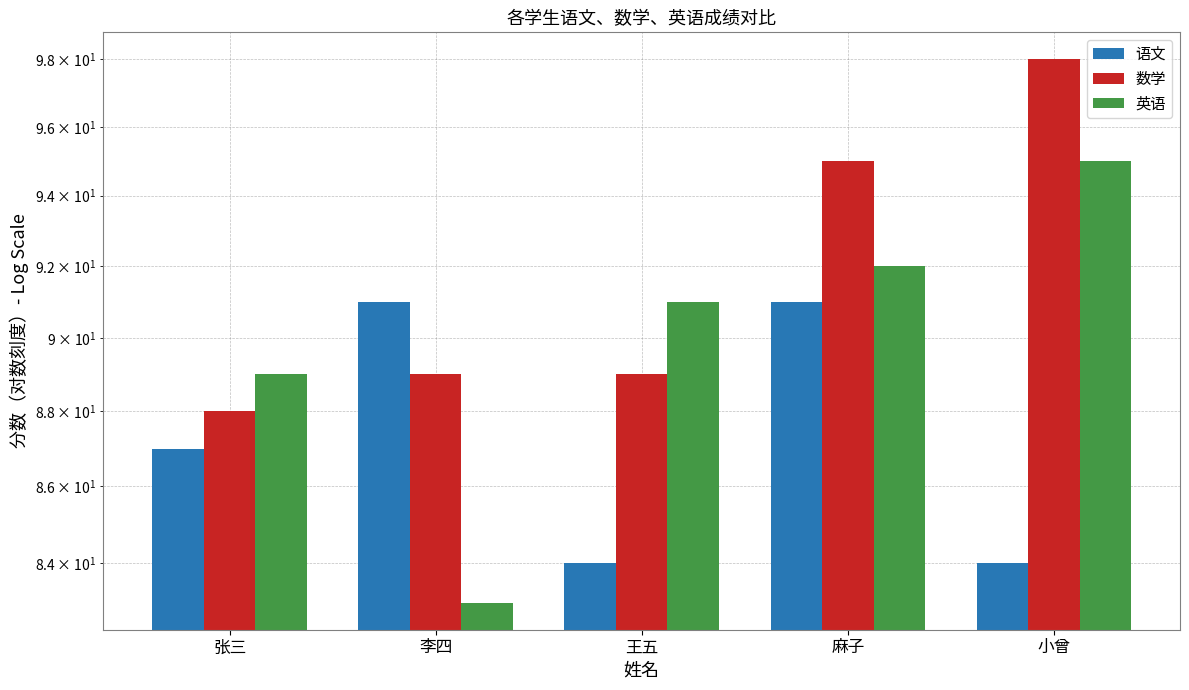

What is the sum of all 数学 values?

459